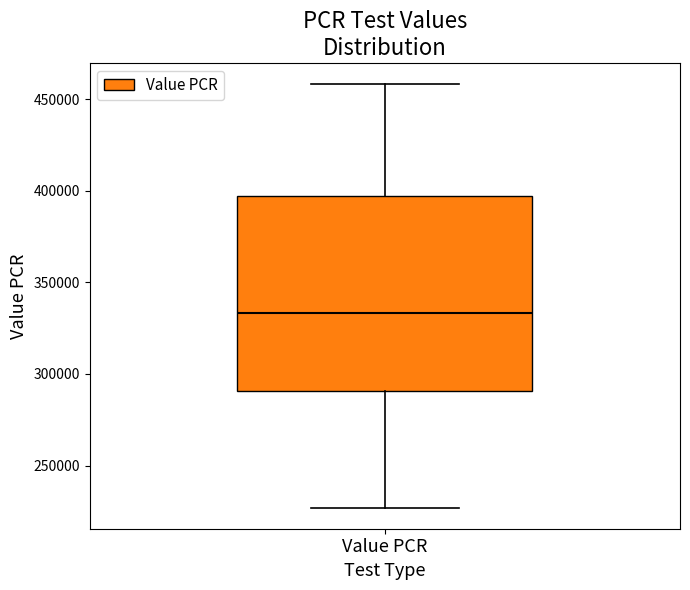

Where does the lower whisker of the box for Value PCR end on the y-axis? The values are not printed on the chart, so give them approximately, as read against the axis.

225000